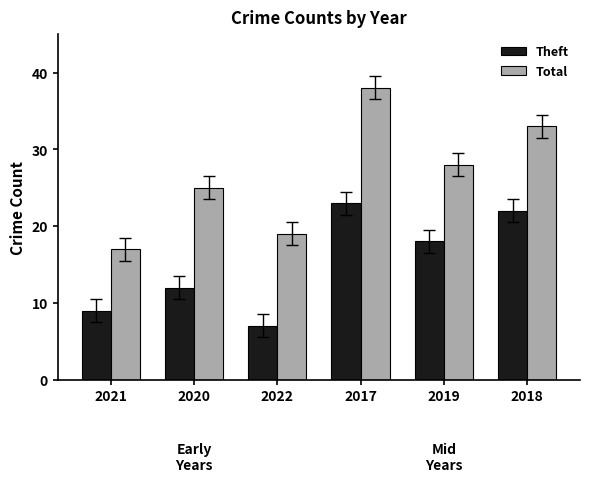

Is it true that Total equals 56 at 2017?

False